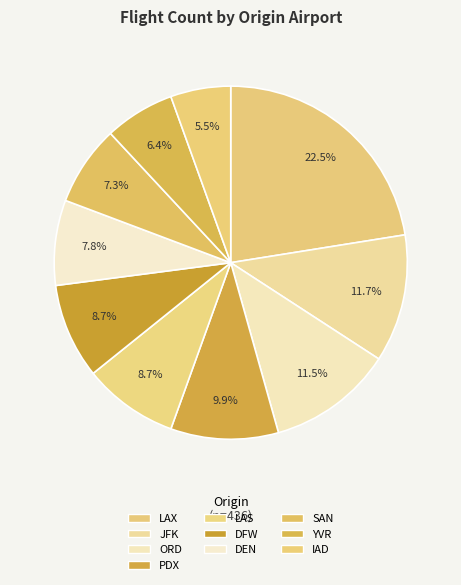

Does LAS account for over 50% of the chart?

No